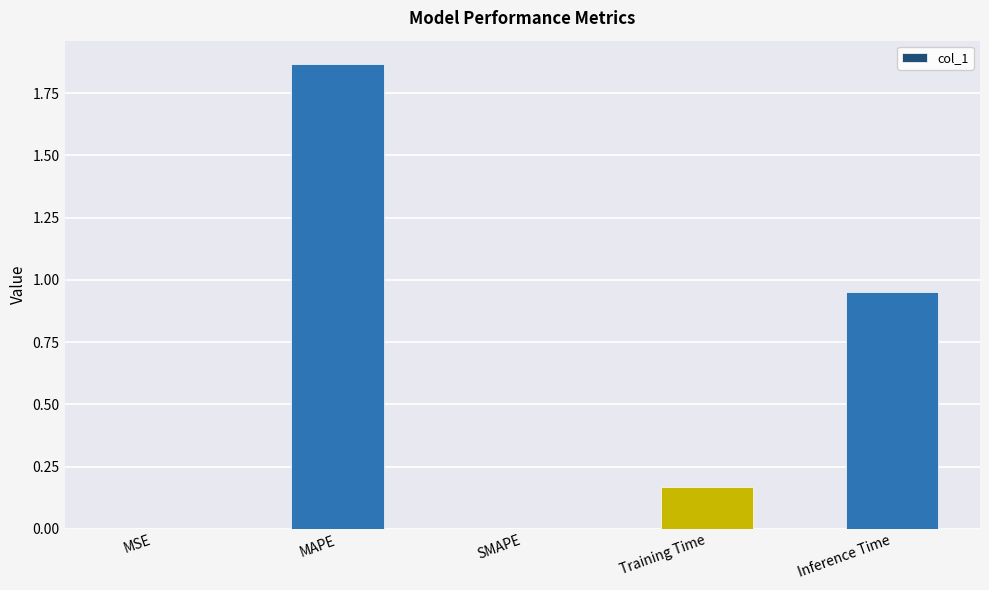

What is the sum of all values?

3.0